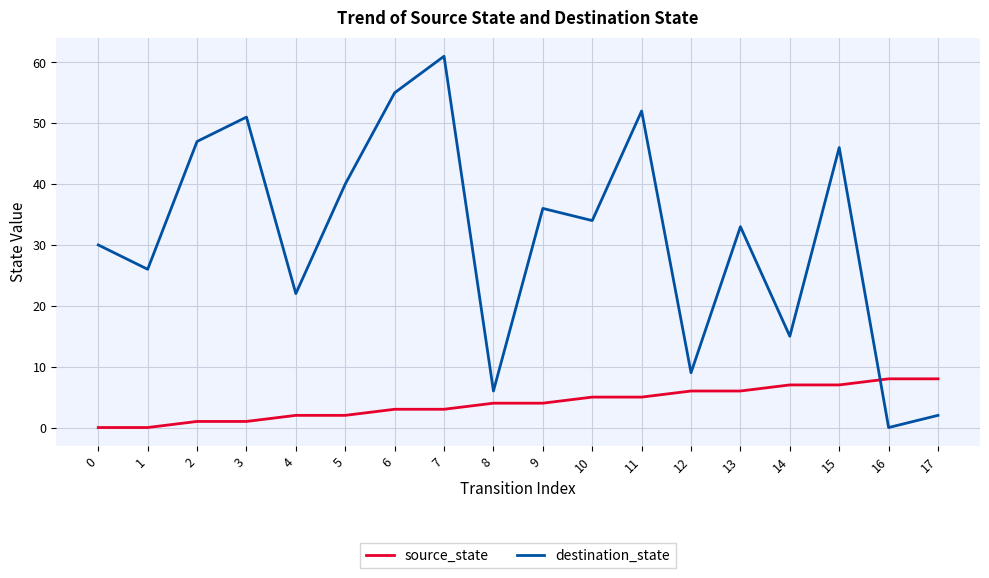

How many source_state values are between 2 and 6?

10